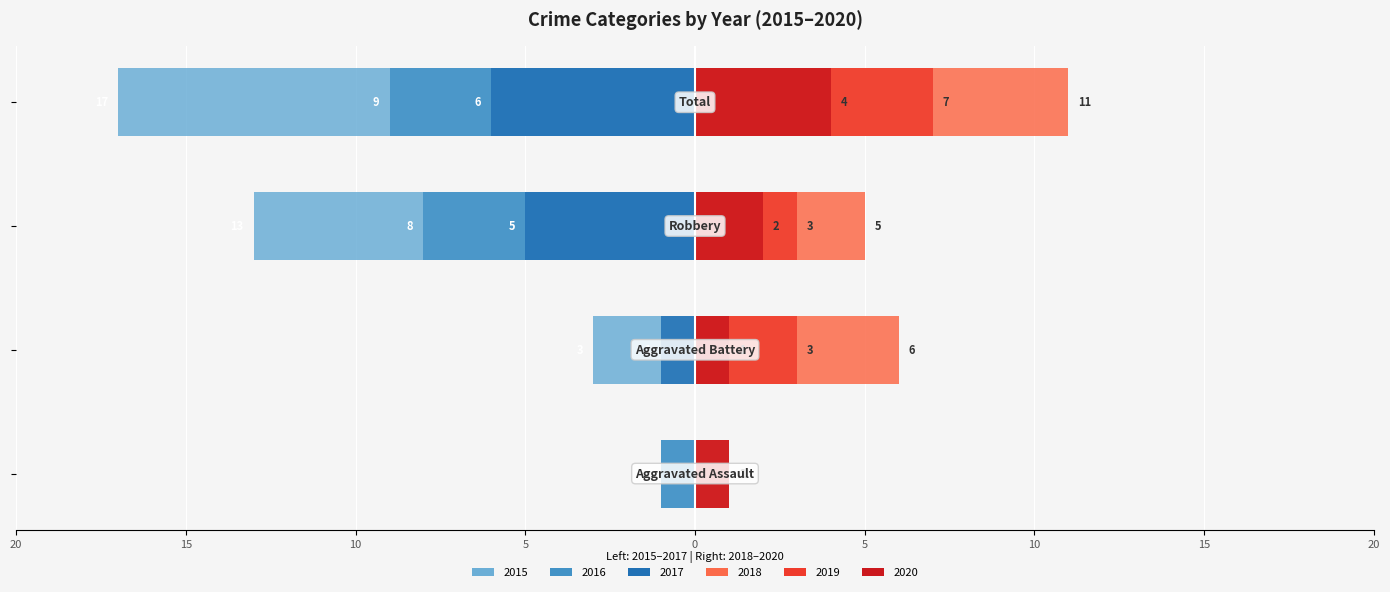

Which category has the highest value in the 2019 series?

Total